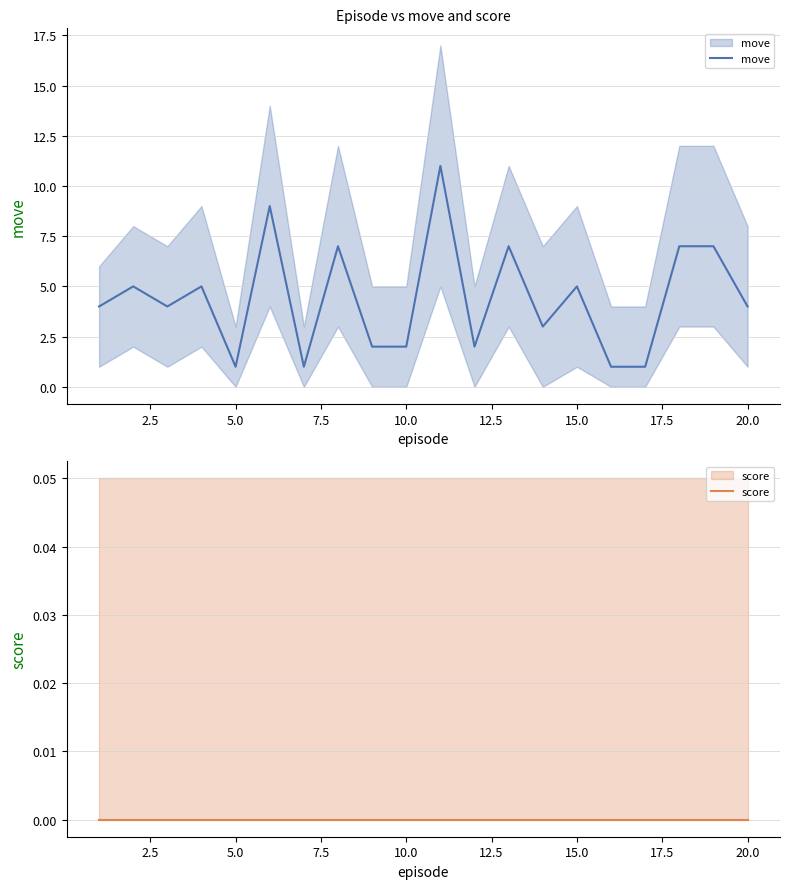

Which series changed the most between 0.0 and 14?

move